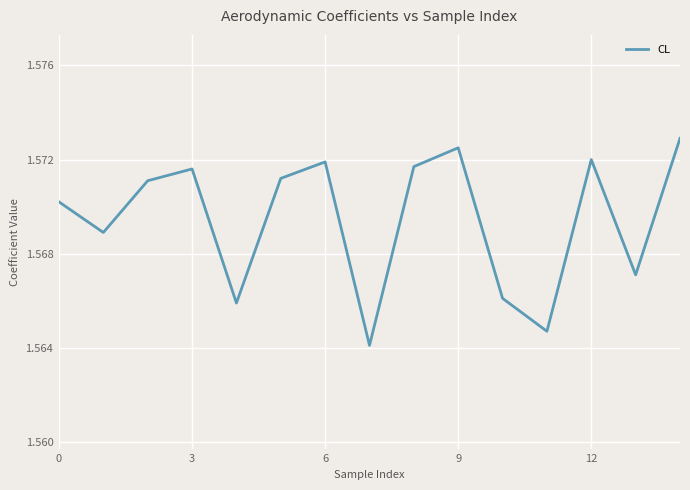

Does the chart display data point markers on the line(s)?

No